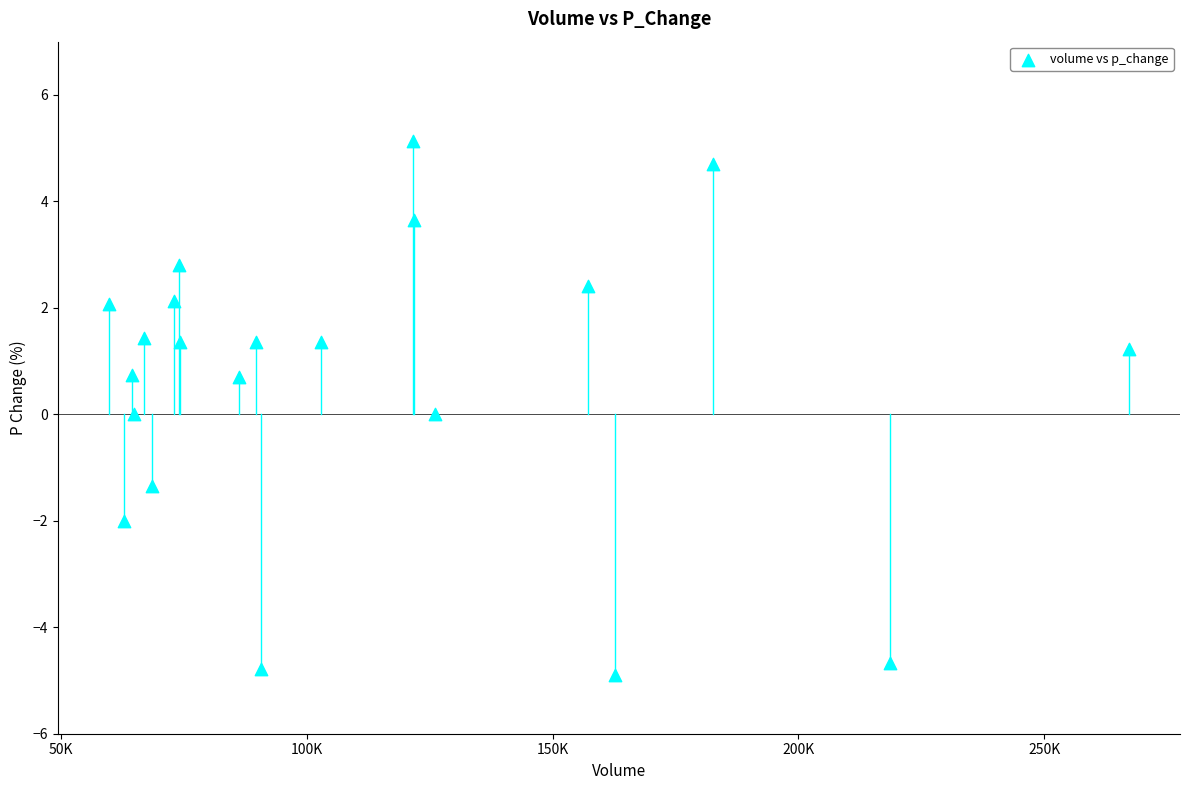

What is the range of Y values (max minus min)?

10.0